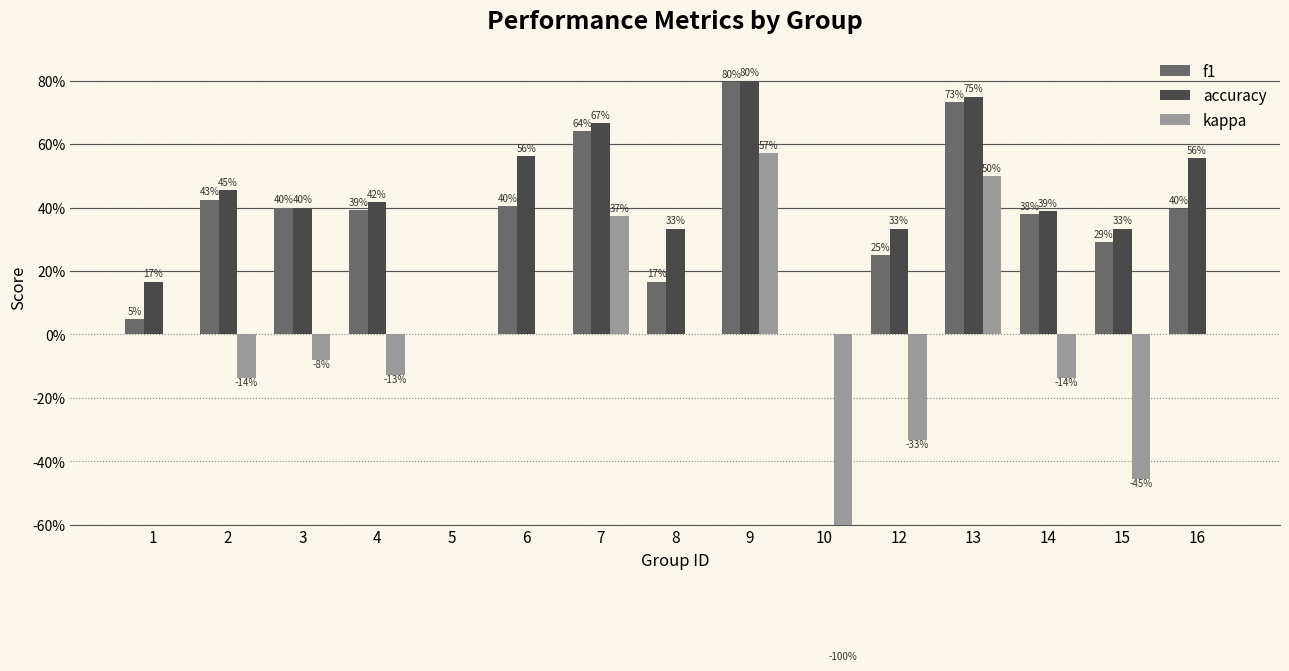

Which series has the largest range (max minus min)?

kappa